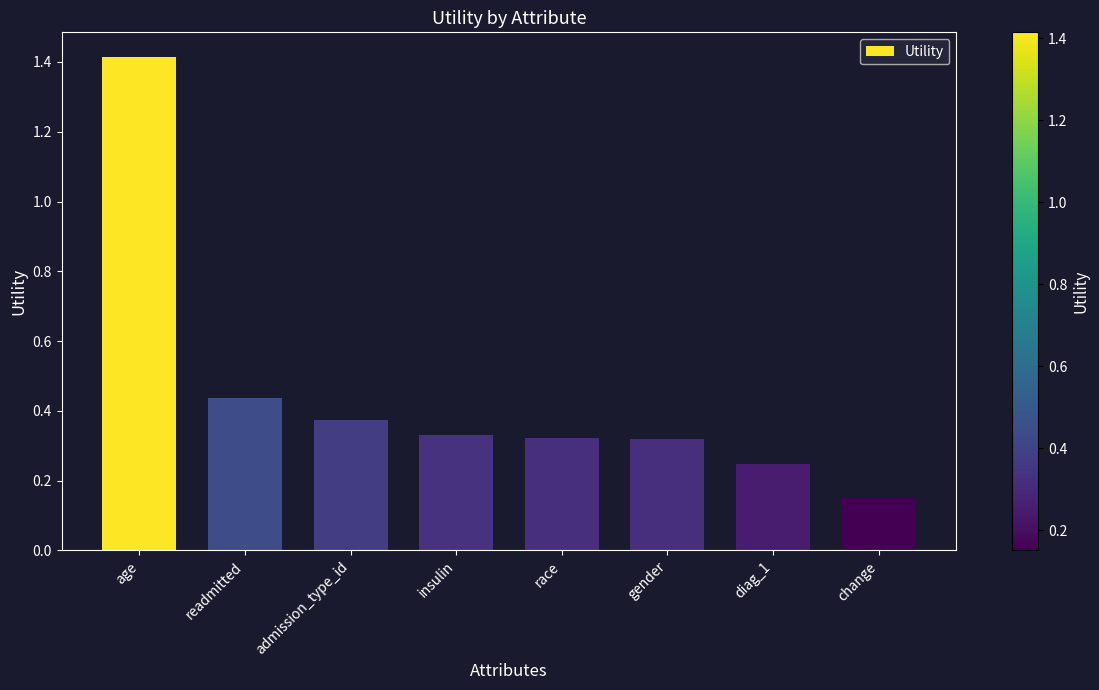

What is the label of the 7th bar from the right?

readmitted